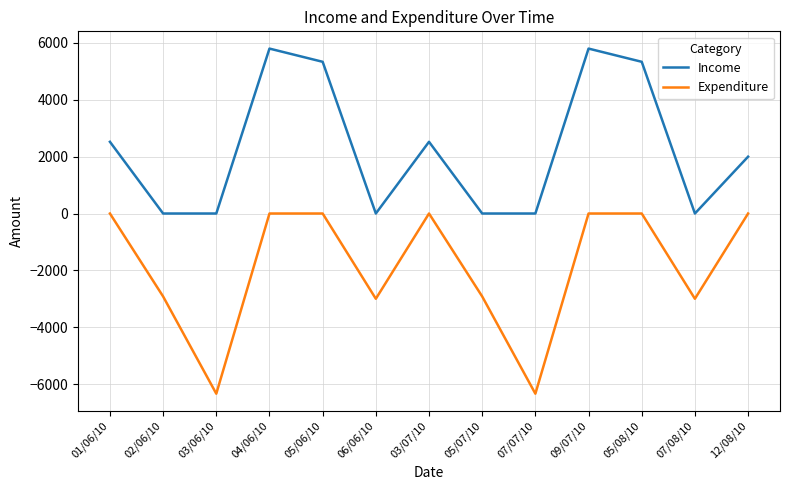

What is the difference between the Income values at 03/06/10 and 05/06/10?

5338